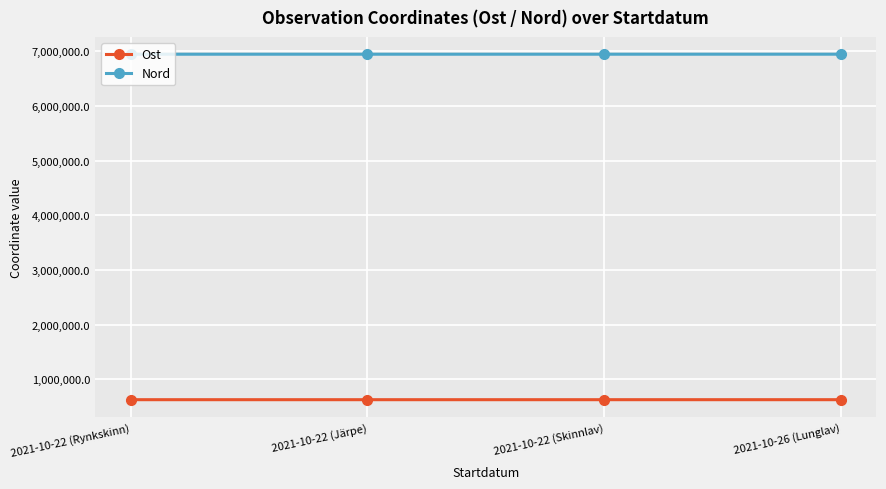

What is the difference between the maximum and second lowest values in the Ost series?

86.1